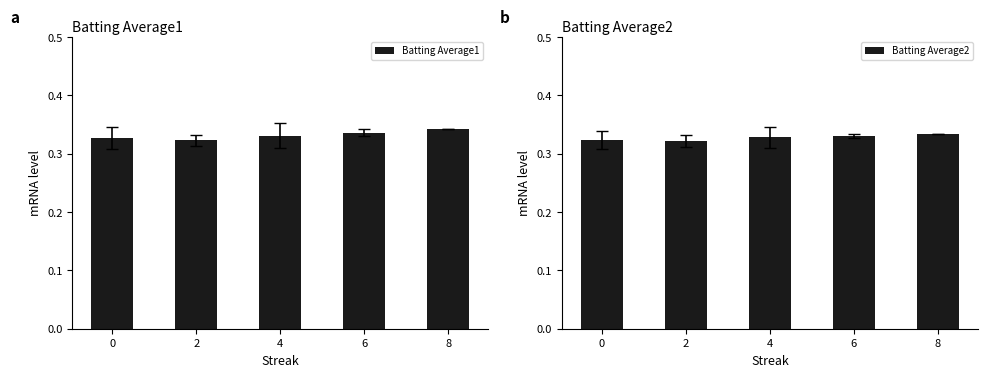

At which label is Batting Average1 closest to 0?

2